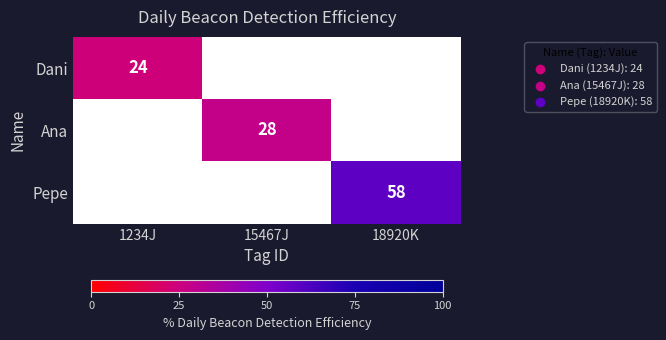

The Ana series shows 7 at 15467J. True or false?

False